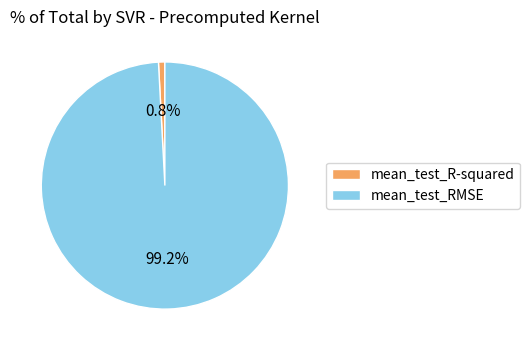

What percentage do mean_test_R-squared and mean_test_RMSE together represent?

100.0%